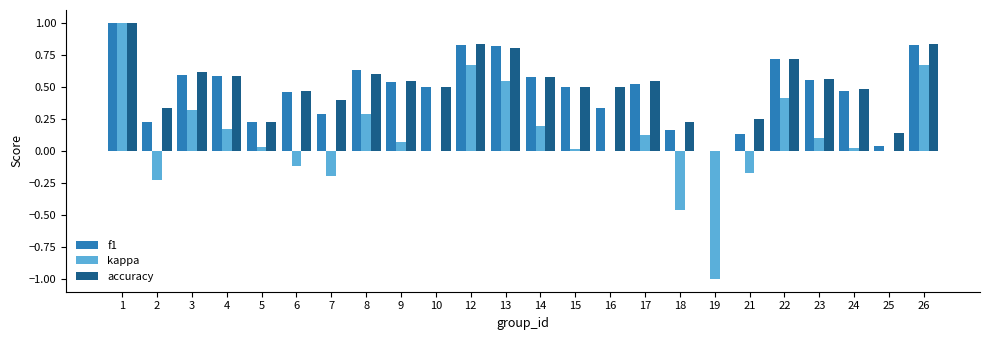

How many values in accuracy are above zero?

23